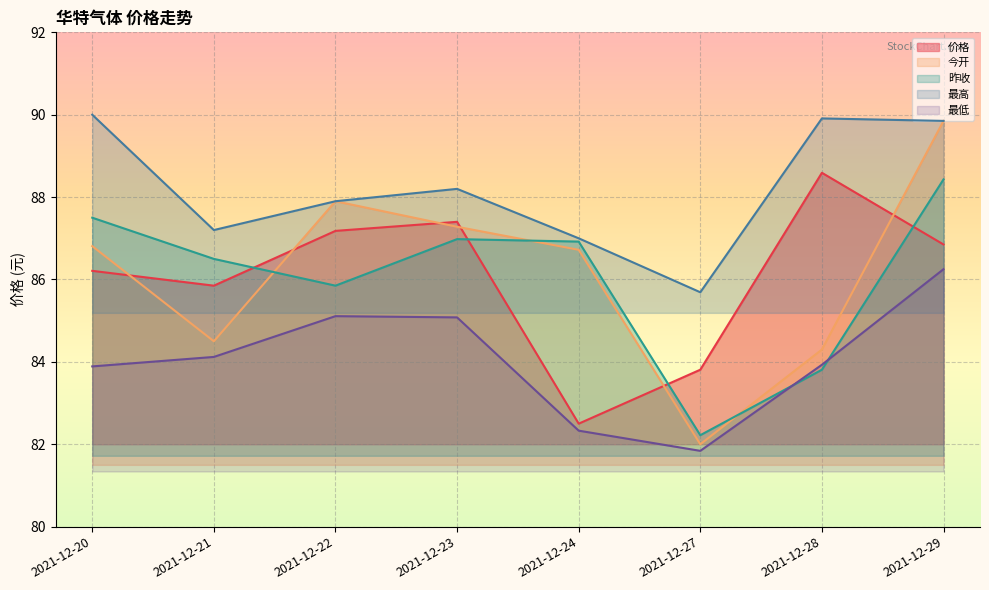

What is the spread (max minus min) of values at 2021-12-28?

6.1